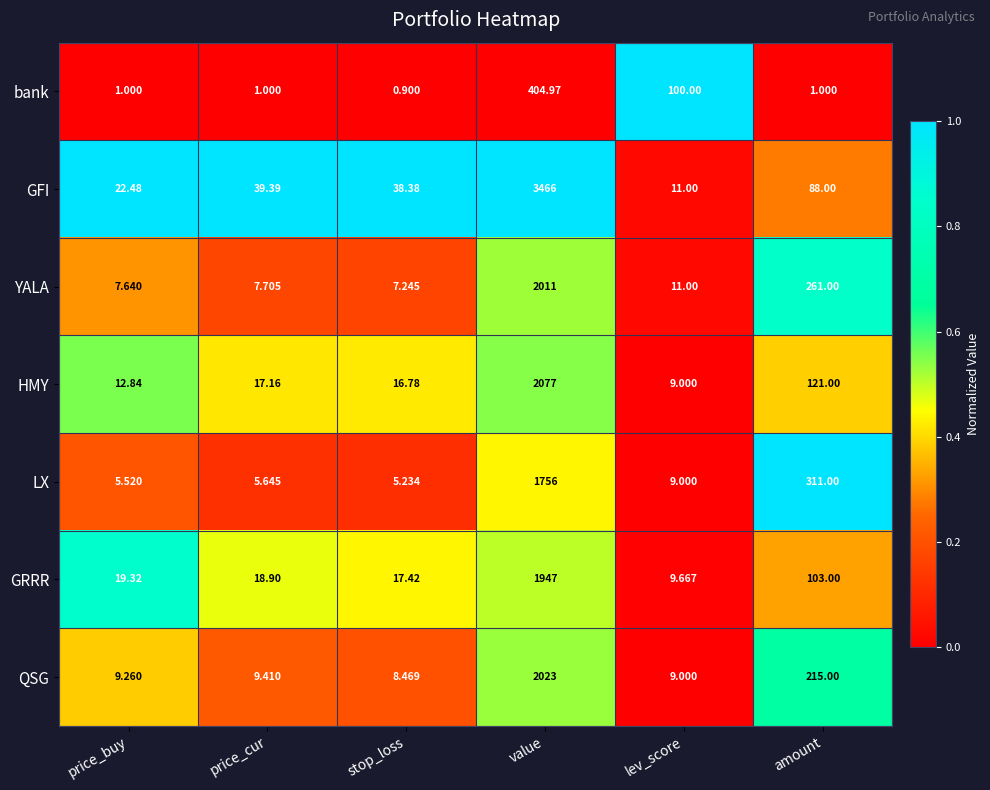

At how many categories does at least one series exceed 0?

6